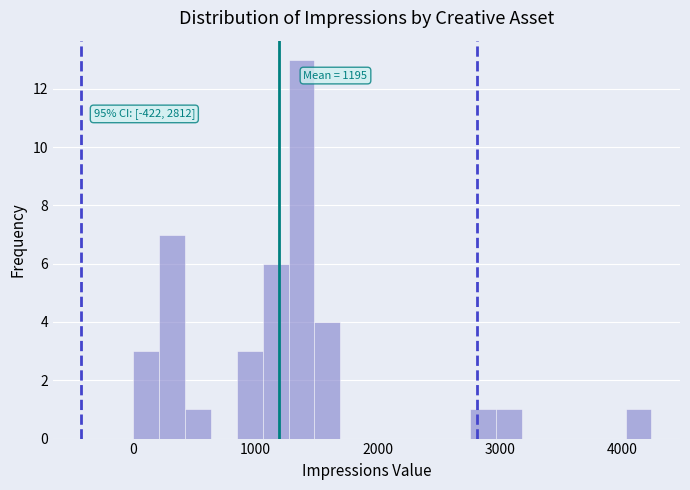

Read against the x-axis, roughly where is the centre of the tallest bar?

1400